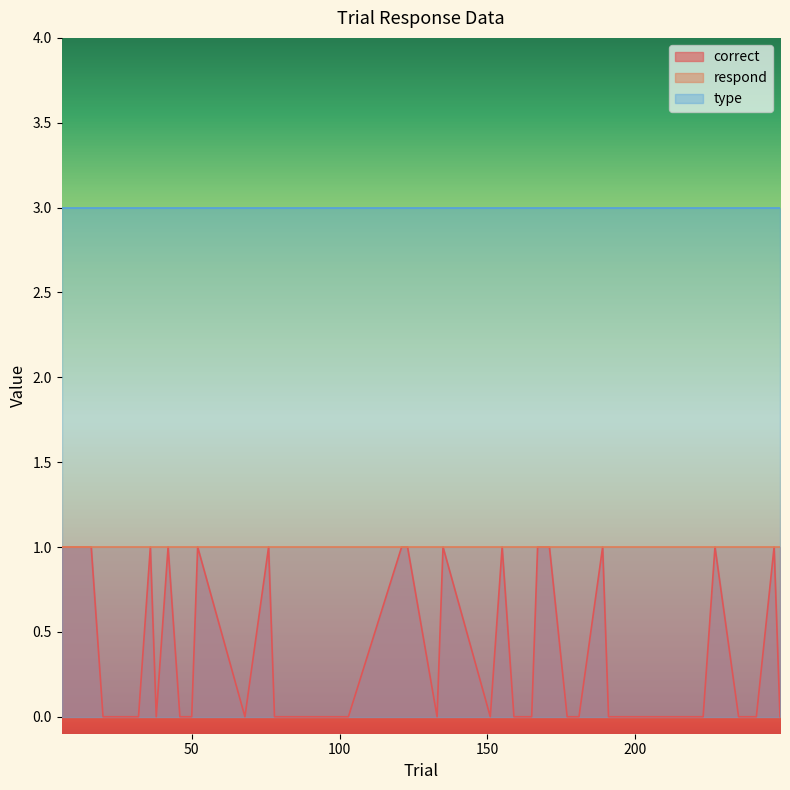

Is it true that respond equals 1 at 151?

False